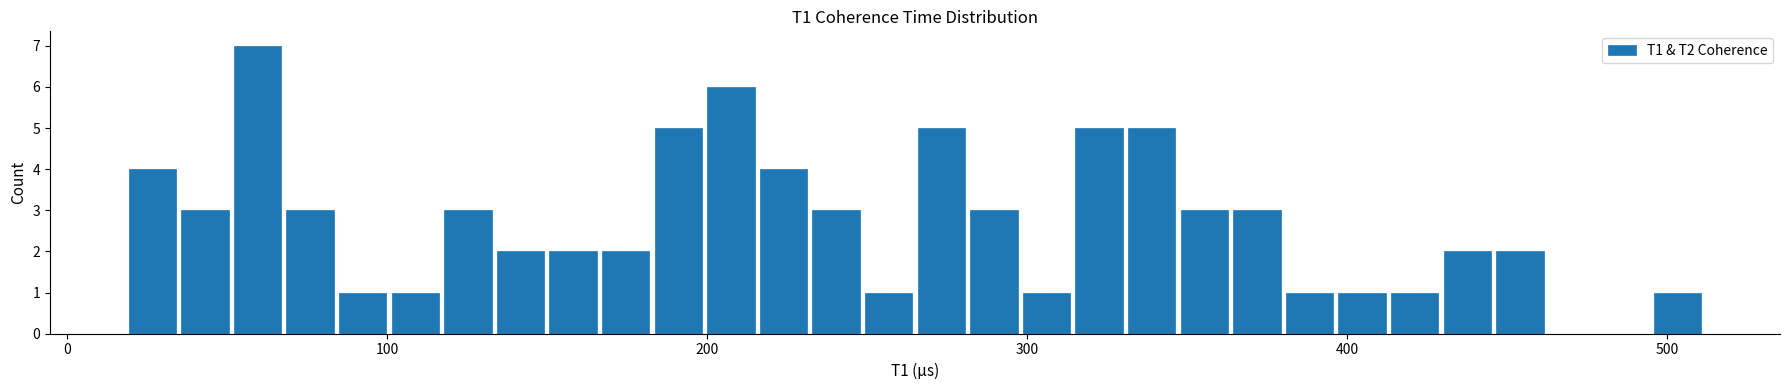

Around what value on the x-axis is the tallest bar? Give the approximate position of its centre, as read against the axis.

60